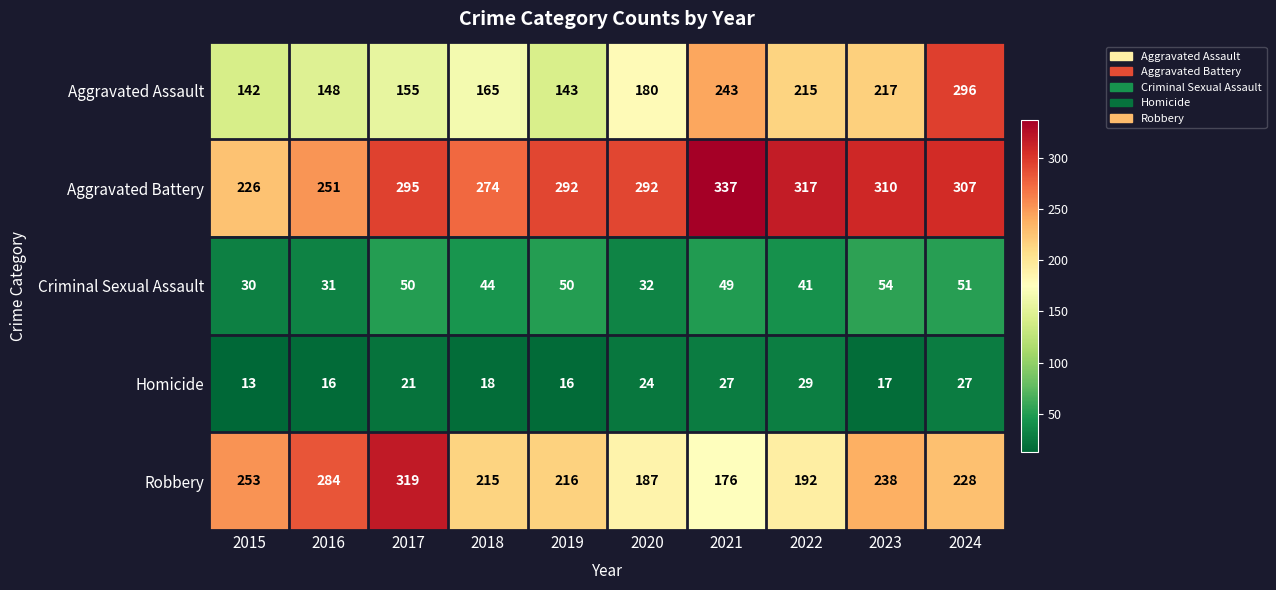

At which category does the chart reach its peak across all series?

2021